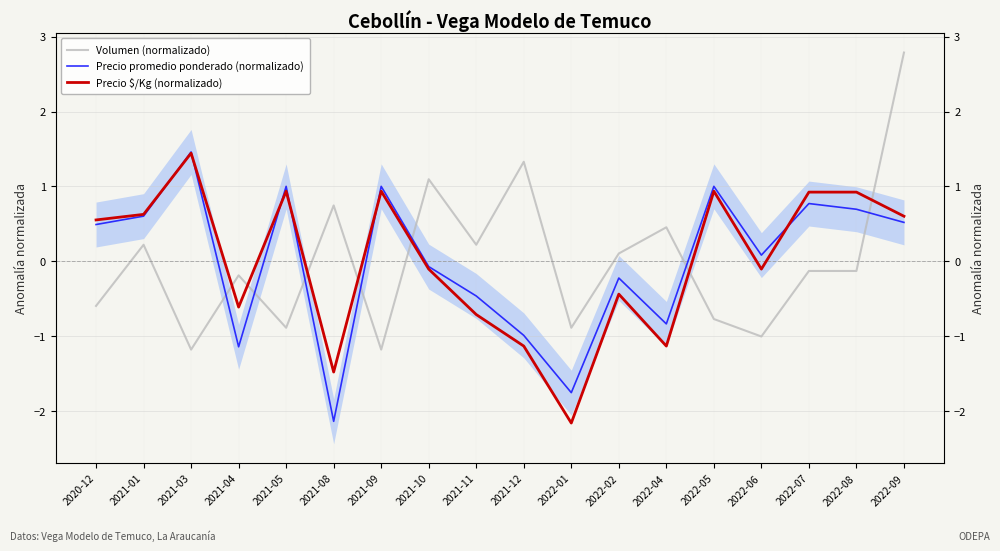

Where is Volumen (normalizado) nearest to the value 0?

2022-02